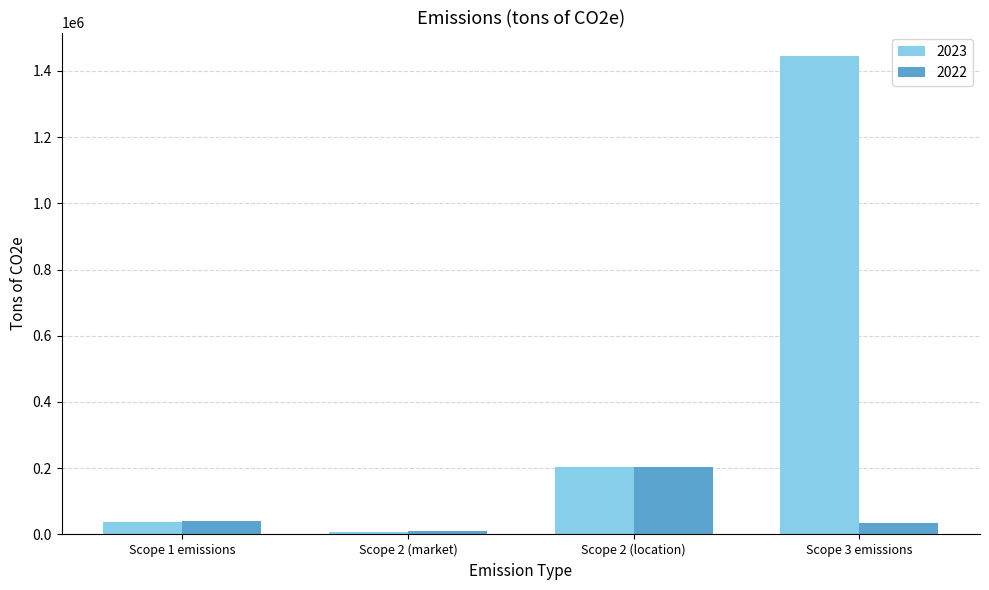

How many data points in 2022 are less than 41380?

2